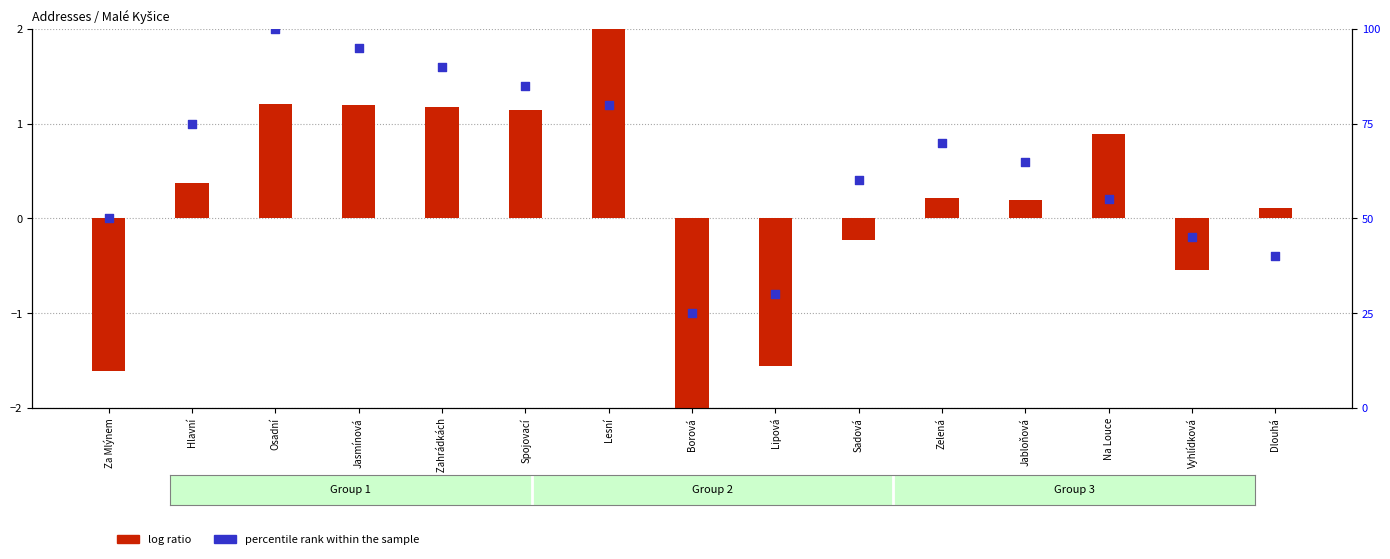

At how many categories does at least one series exceed 34?

13